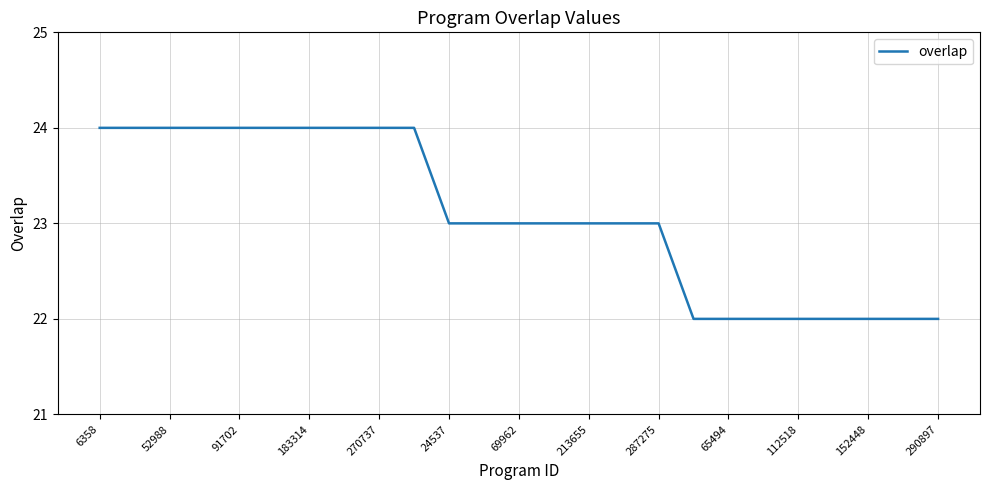

What is the maximum value shown in the chart?

24